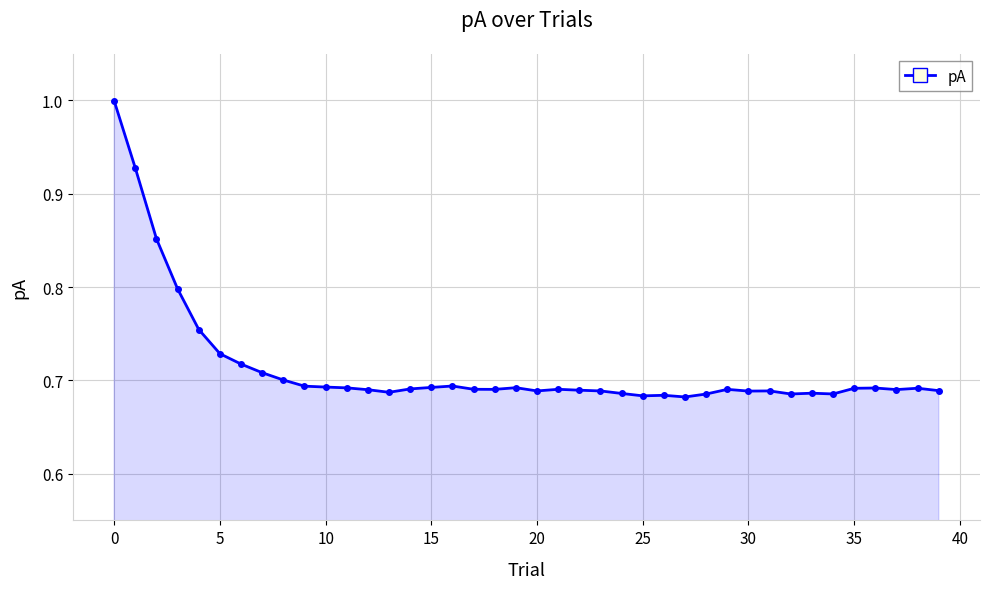

True or false: there are more than 1 points higher than both neighbors.

True